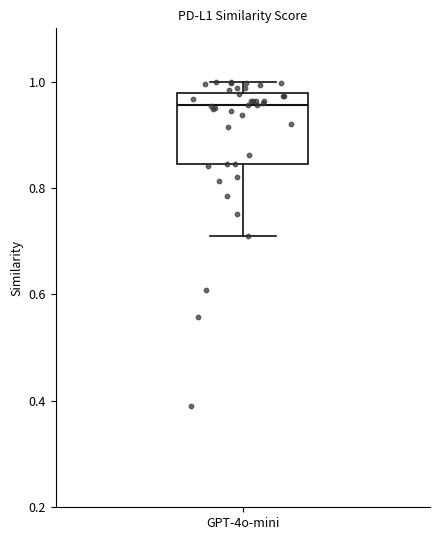

Read this box plot against the y-axis: the position of the median line, the range covered by the box, and the ends of both whiskers. The values are not printed on the chart, so give them approximately, as read against the axis.

median 0.96, box 0.84 to 0.98, whiskers 0.72 to 1.00